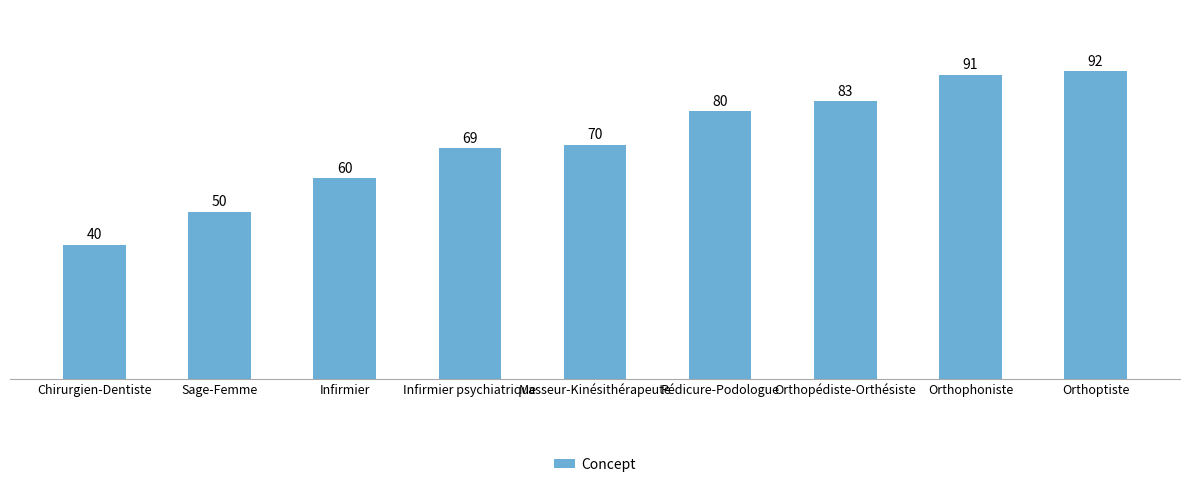

Approximately how many times larger is the value at Orthoptiste compared to Infirmier?

1.5